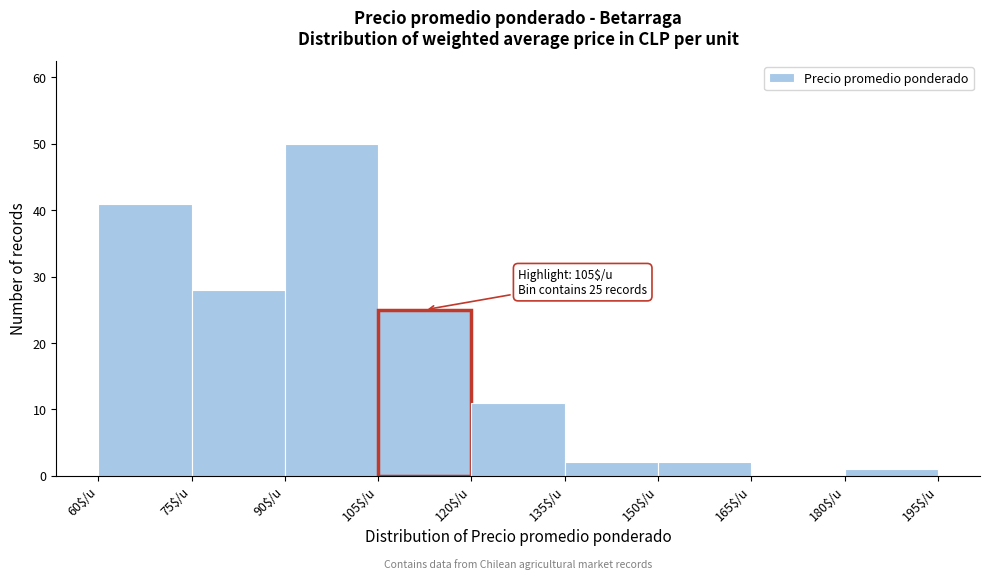

Which range on the x-axis has the tallest bar?

90 to 105